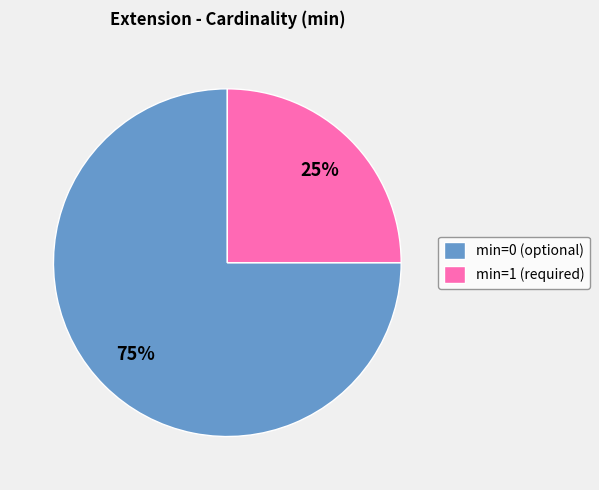

To the nearest percent, what is the average slice percentage?

50%